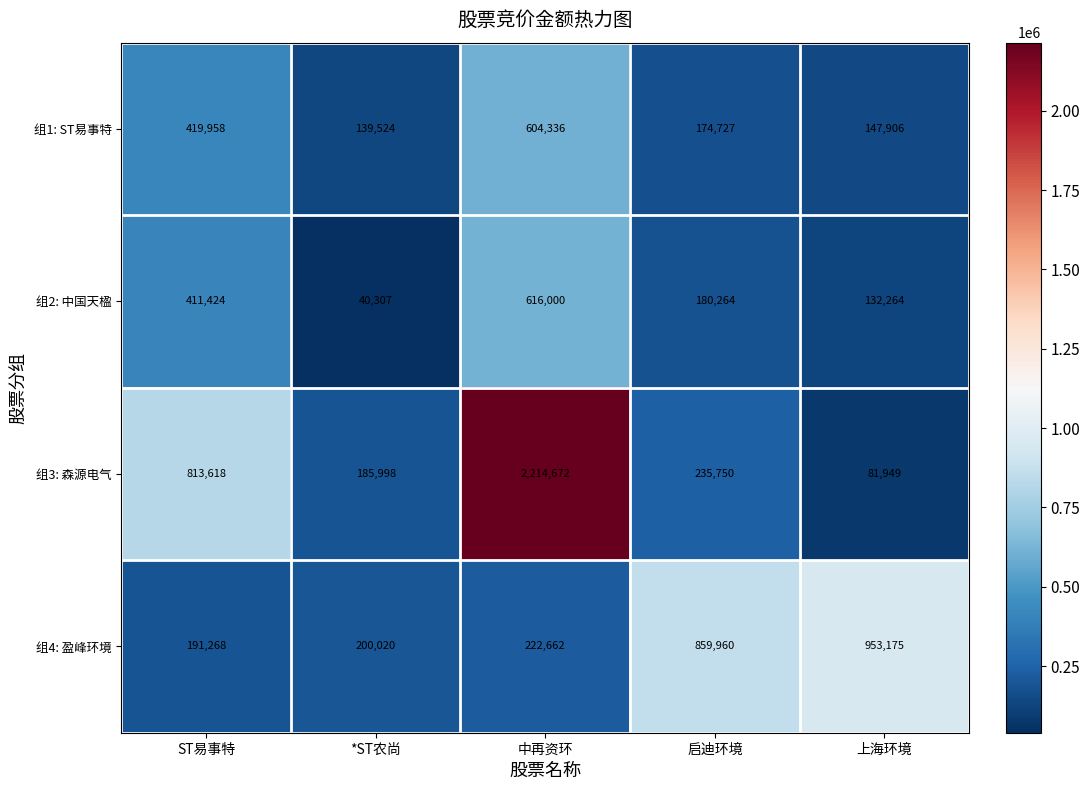

How many distinct data groups are displayed?

4